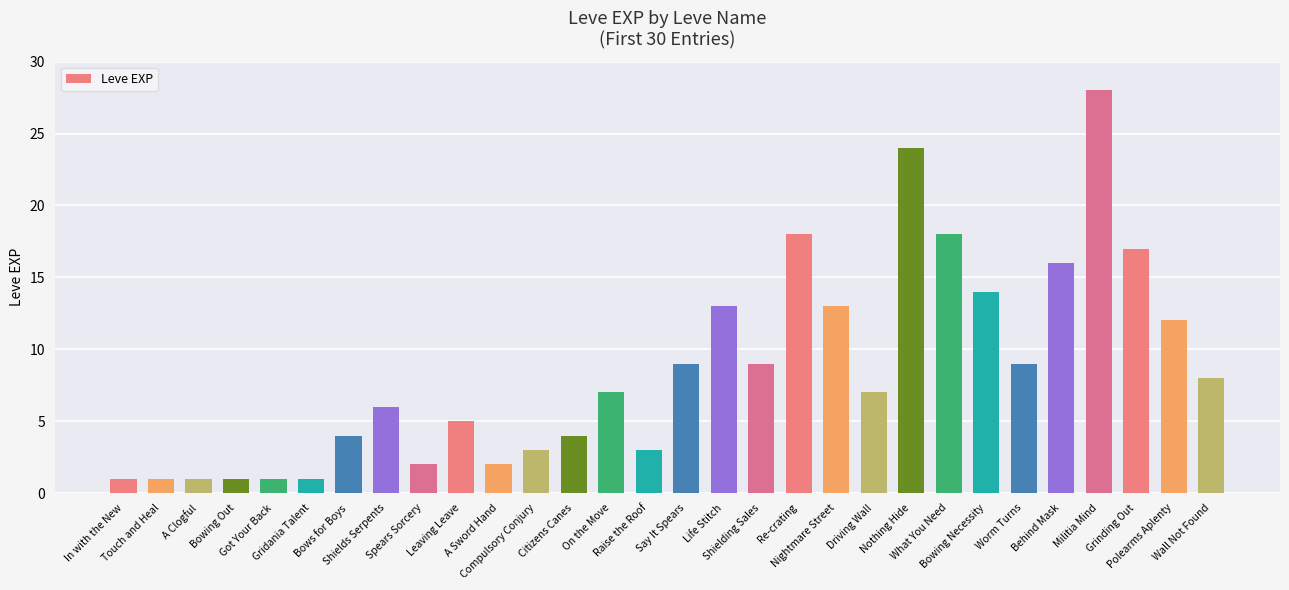

Reading left to right, list all the values displayed in this chart.

In with the New=1	Touch and Heal=1	A Clogful=1	Bowing Out=1	Got Your Back=1	Gridania Talent=1	Bows for Boys=4	Shields Serpents=6	Spears Sorcery=2	Leaving Leave=5	A Sword Hand=2	Compulsory Conjury=3	Citizens Canes=4	On the Move=7	Raise the Roof=3	Say It Spears=9	Life Stitch=13	Shielding Sales=9	Re-crating=18	Nightmare Street=13	Driving Wall=7	Nothing Hide=24	What You Need=18	Bowing Necessity=14	Worm Turns=9	Behind Mask=16	Militia Mind=28	Grinding Out=17	Polearms Aplenty=12	Wall Not Found=8